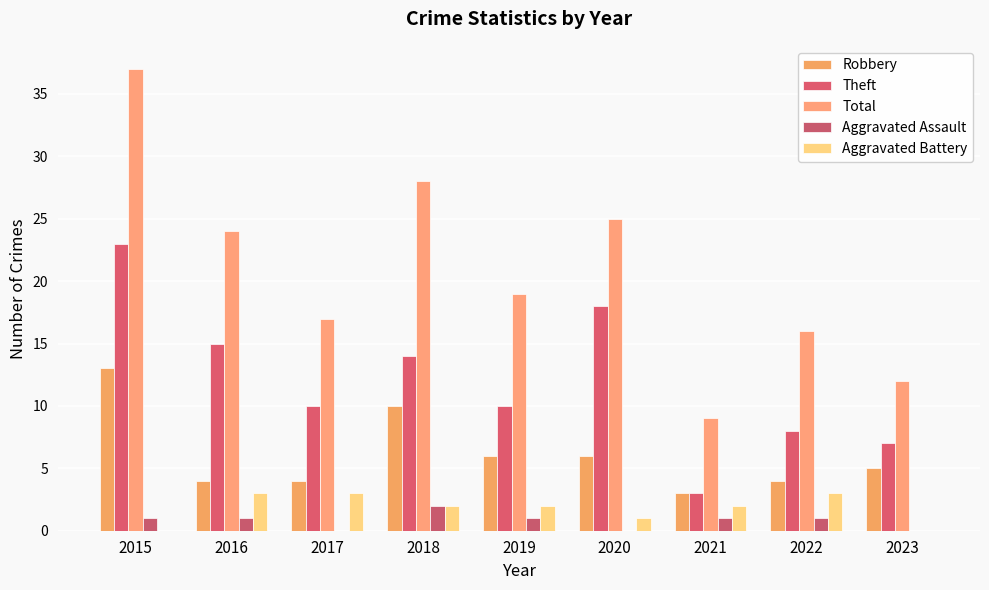

How many series are shown in this chart?

5